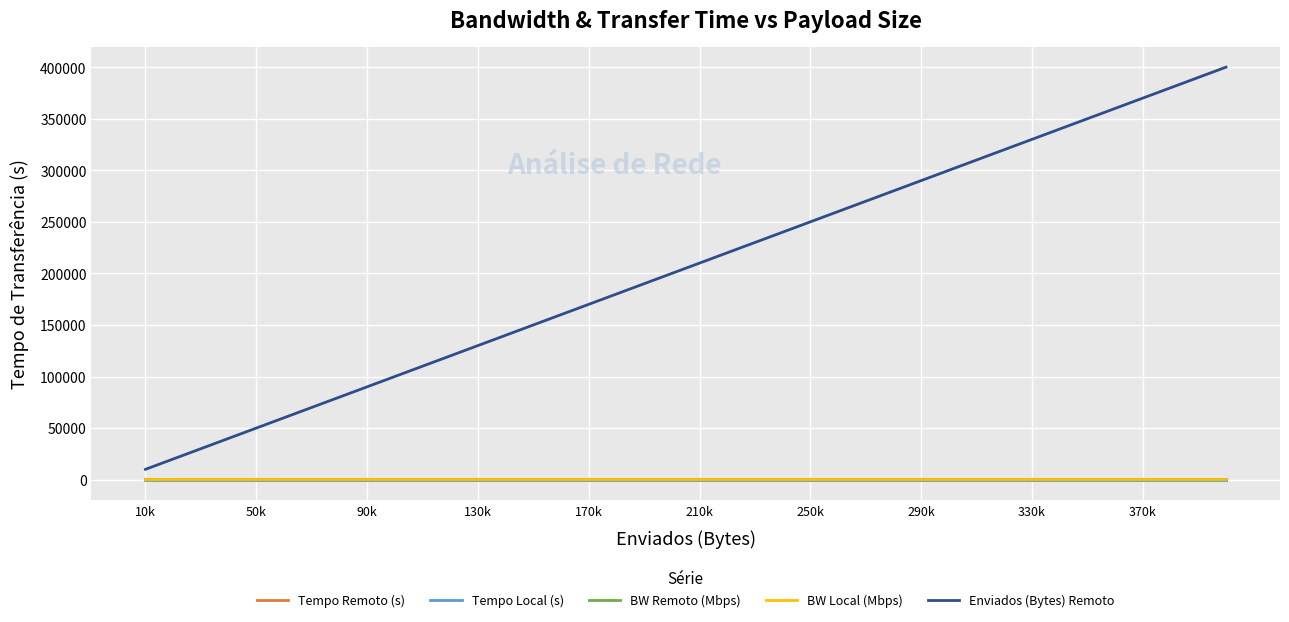

Which series has the largest range (max minus min)?

Enviados (Bytes) Remoto